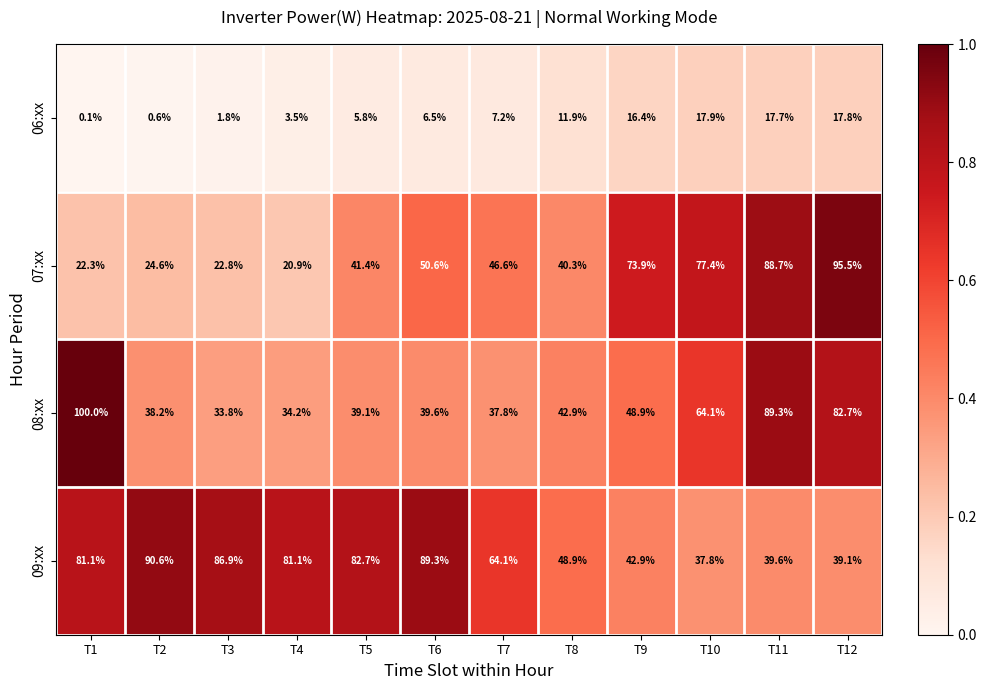

Between T2 and T6, which series saw the biggest shift?

07:xx